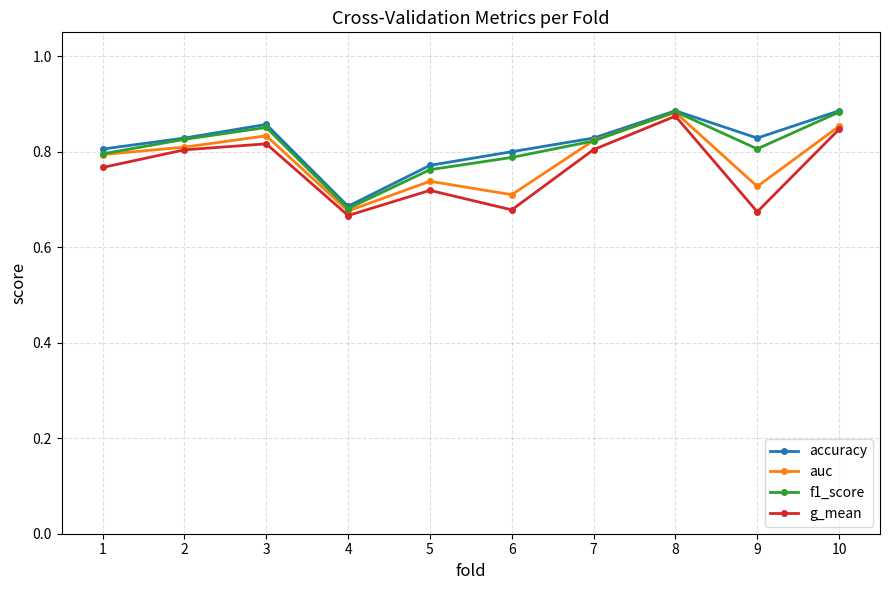

The g_mean series shows 1.3 at 3. True or false?

False